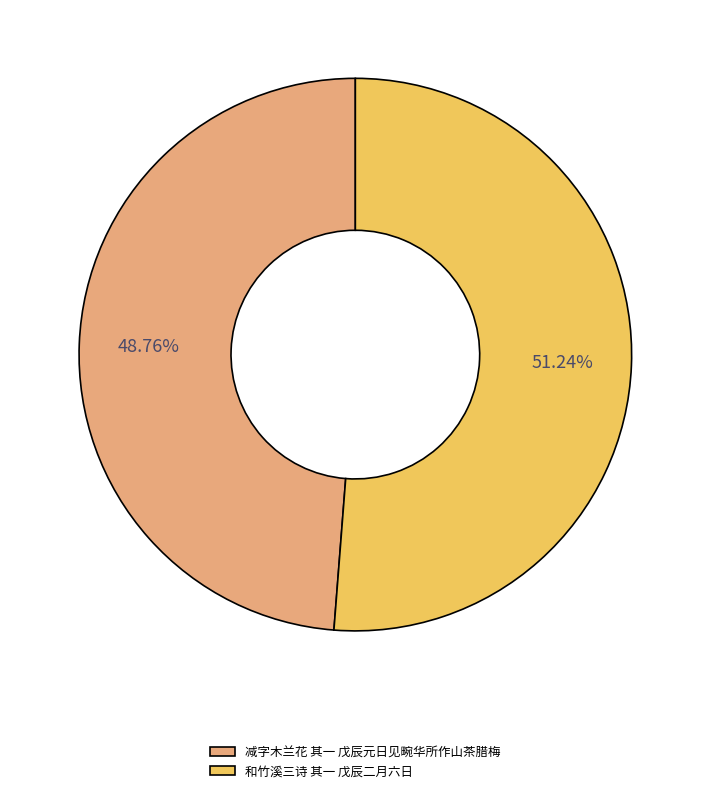

Approximately how many times larger is the value at 和竹溪三诗 其一 戊辰二月六日 compared to 减字木兰花 其一 戊辰元日见畹华所作山茶腊梅?

1.1